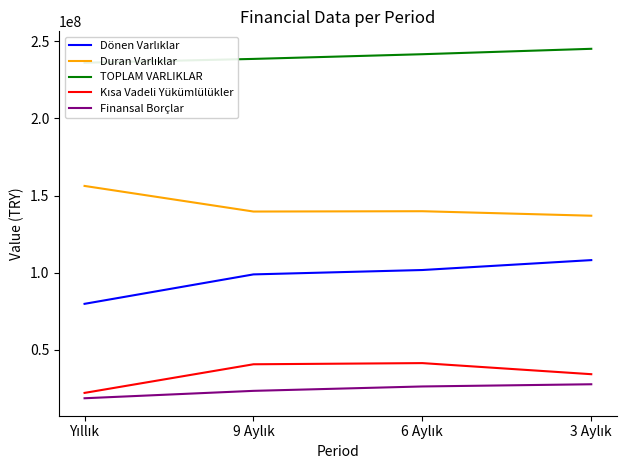

What is the sum of all Finansal Borçlar values?

96076975